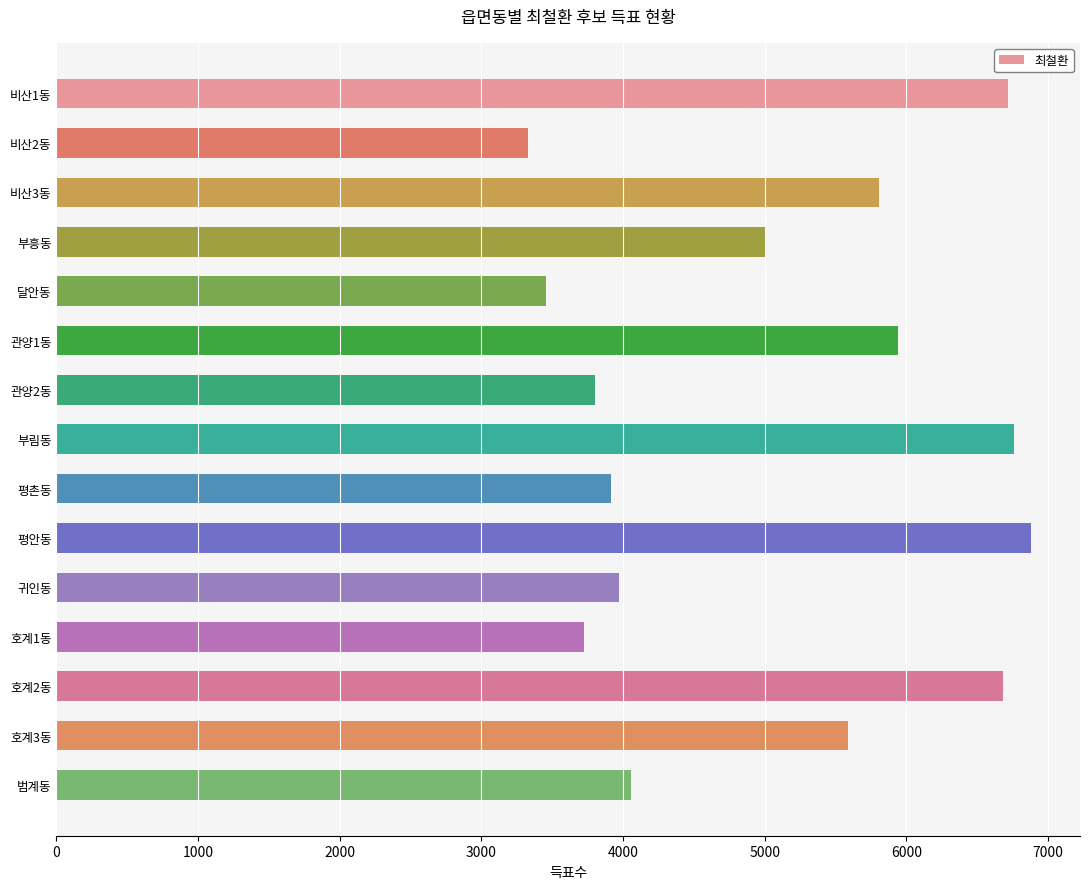

What is the difference between the maximum and second lowest values?

3422